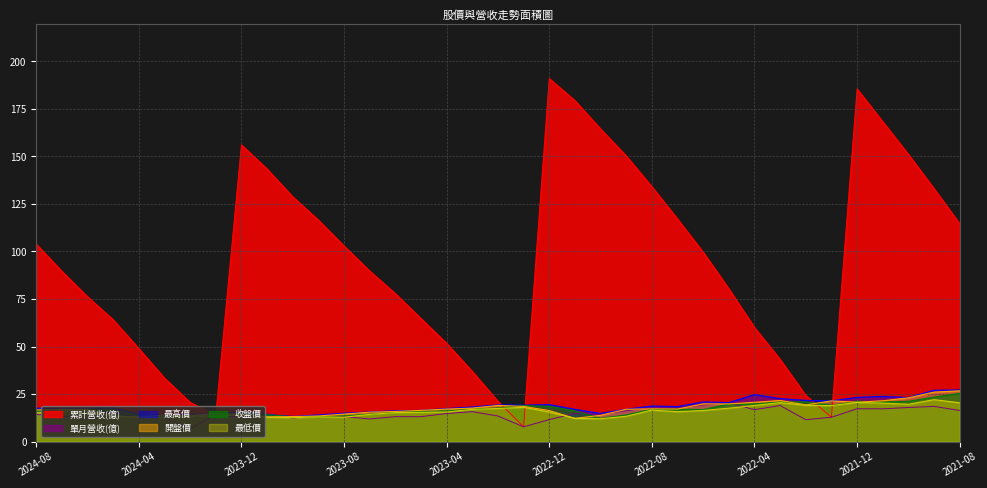

What is the minimum value shown in the chart?

6.7